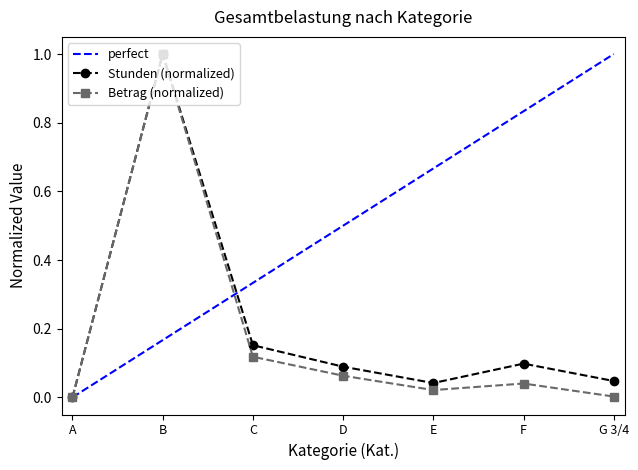

List the series in order of their overall mean, highest first.

Stunden, Betrag